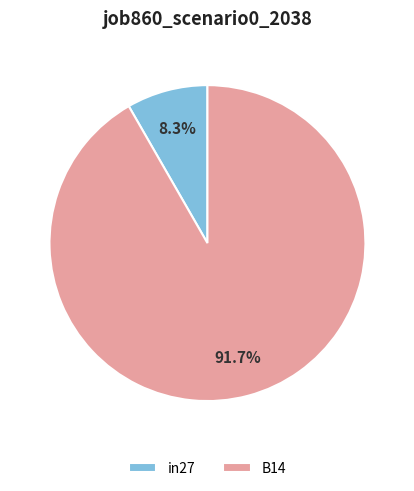

To the nearest percent, what portion does in27 represent?

8%